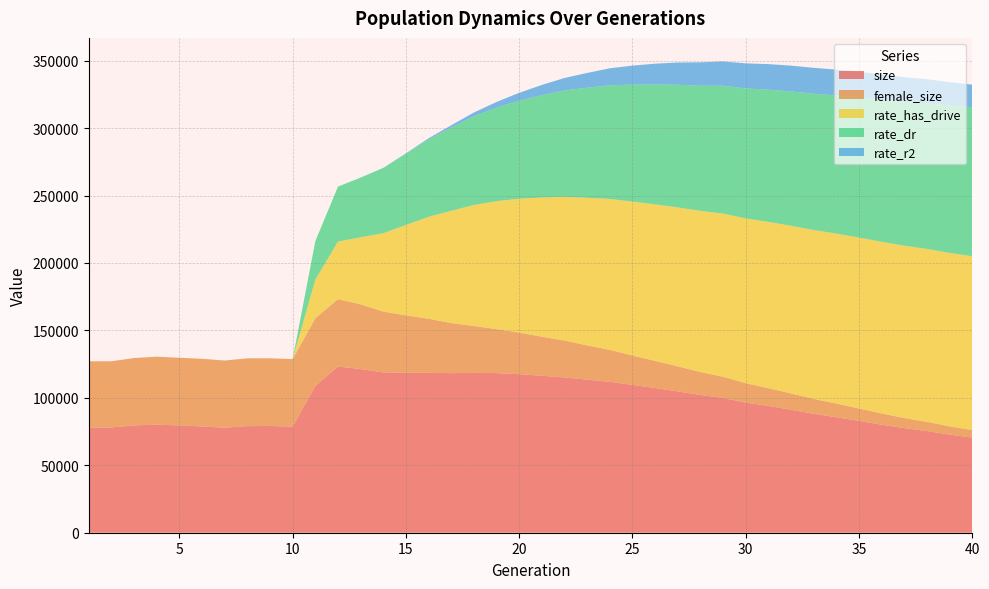

Is it true that rate_dr equals 0.4 at 5?

False